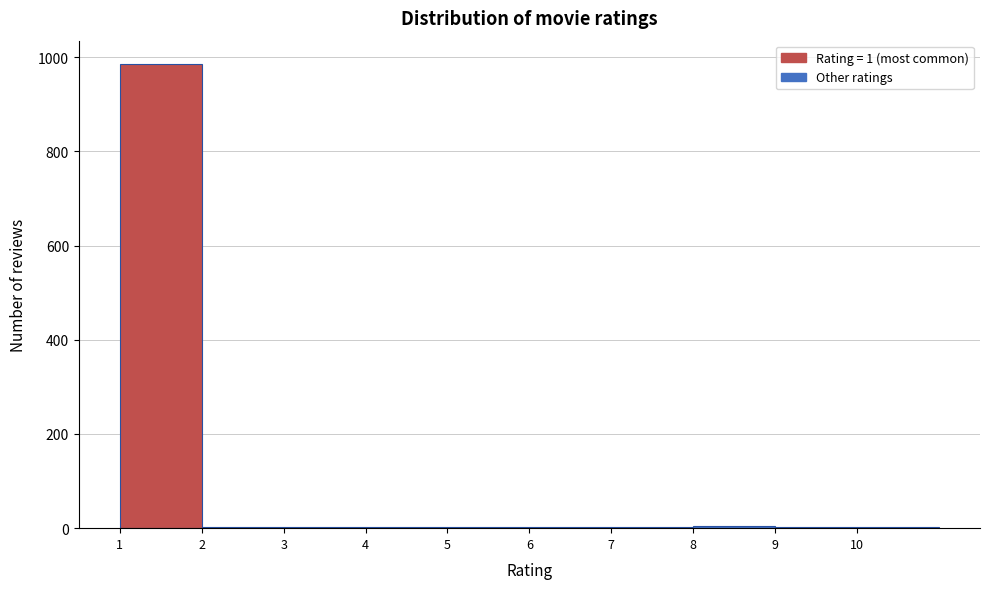

Reading left to right, transcribe this chart: for each bar, give the range it covers on the x-axis and its height. The values are not printed on the chart, so give them approximately, as read against the axis.

1 to 2: 980
2 to 3: under 20
3 to 4: under 20
4 to 5: under 20
5 to 6: under 20
6 to 7: under 20
7 to 8: under 20
8 to 9: under 20
9 to 10: under 20
10 to 11: under 20